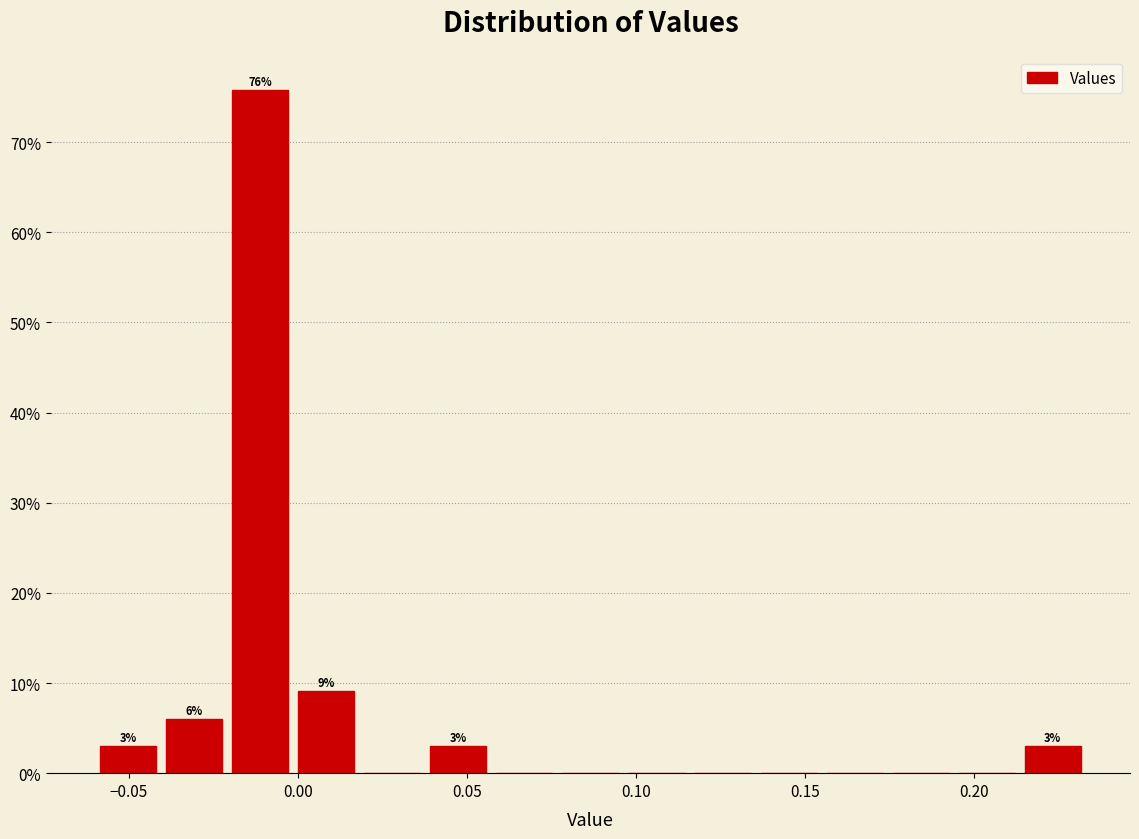

Around what value on the x-axis is the tallest bar? Give the approximate position of its centre, as read against the axis.

-0.010